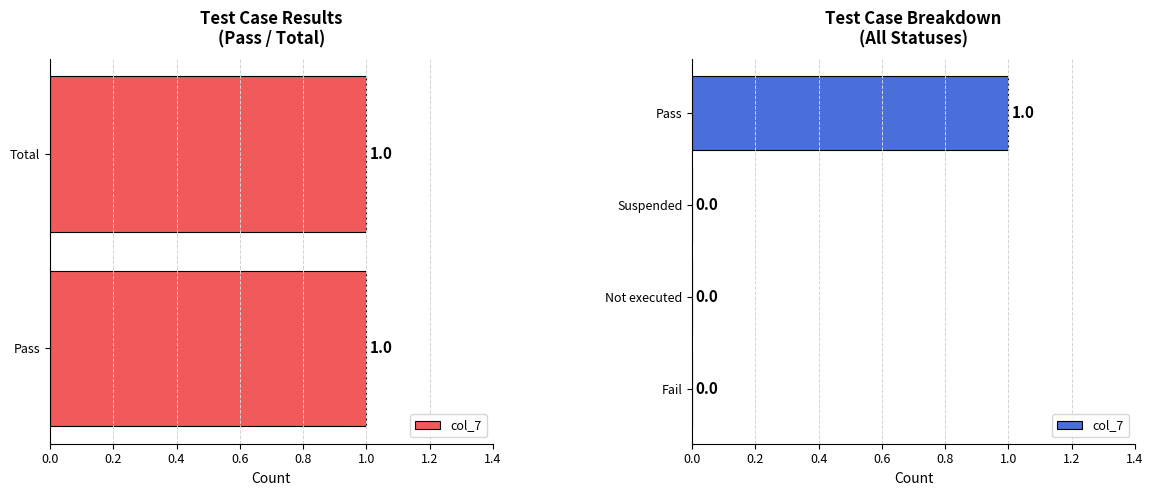

Is it true that the value at Fail is 0?

True